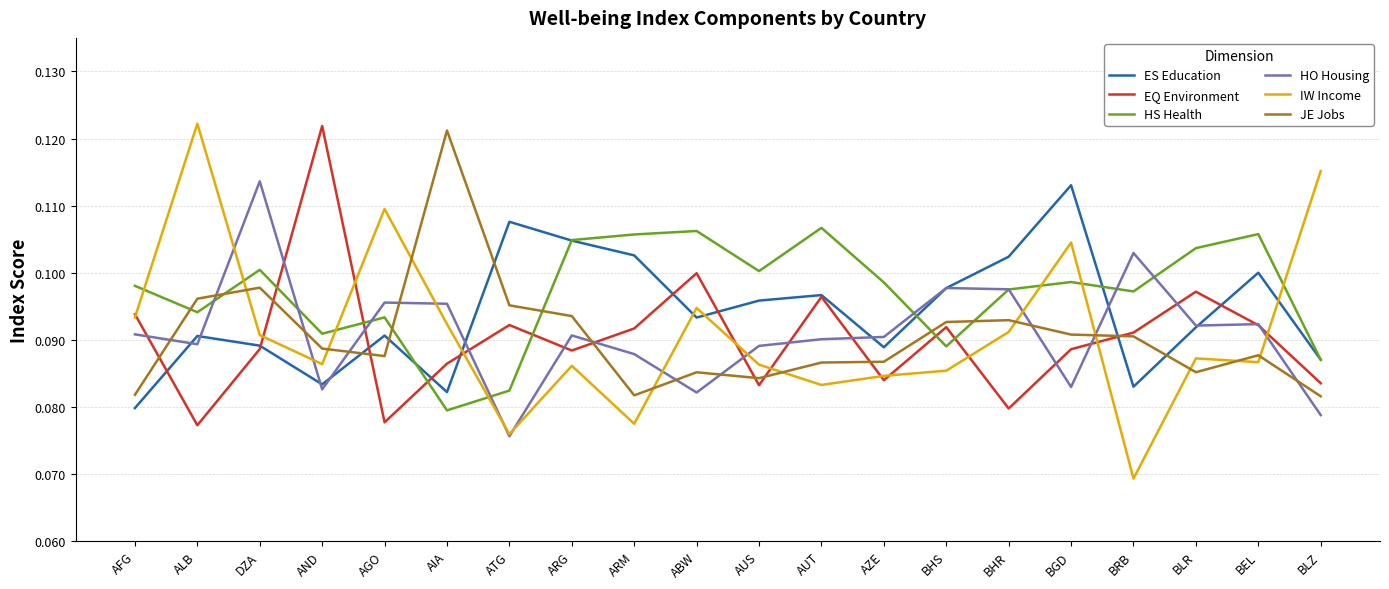

What are all the series names shown in the legend?

ES Education, EQ Environment, HS Health, HO Housing, IW Income, JE Jobs